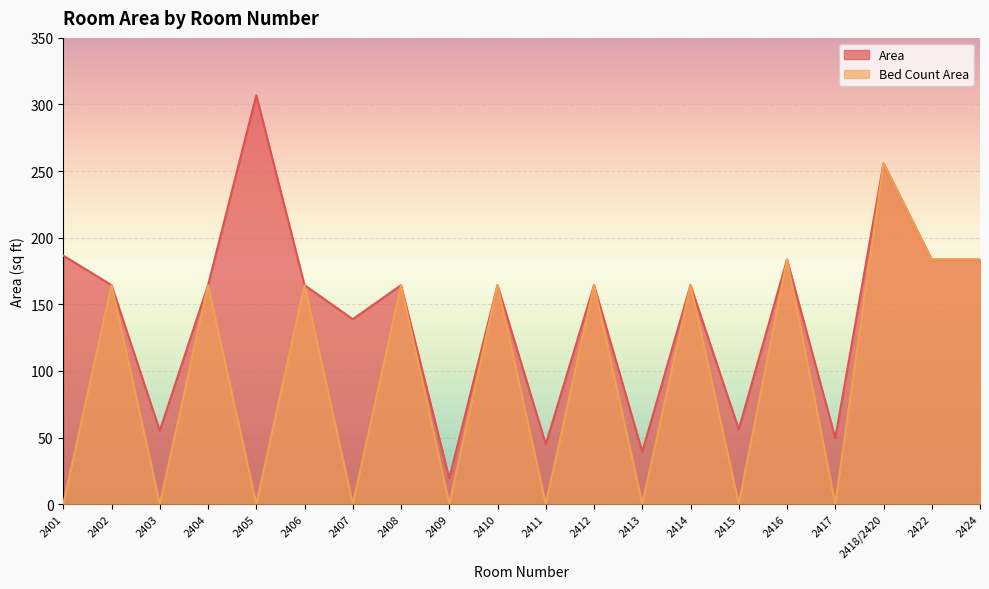

What value does the Bed Count Area series have at 2406?

164.4